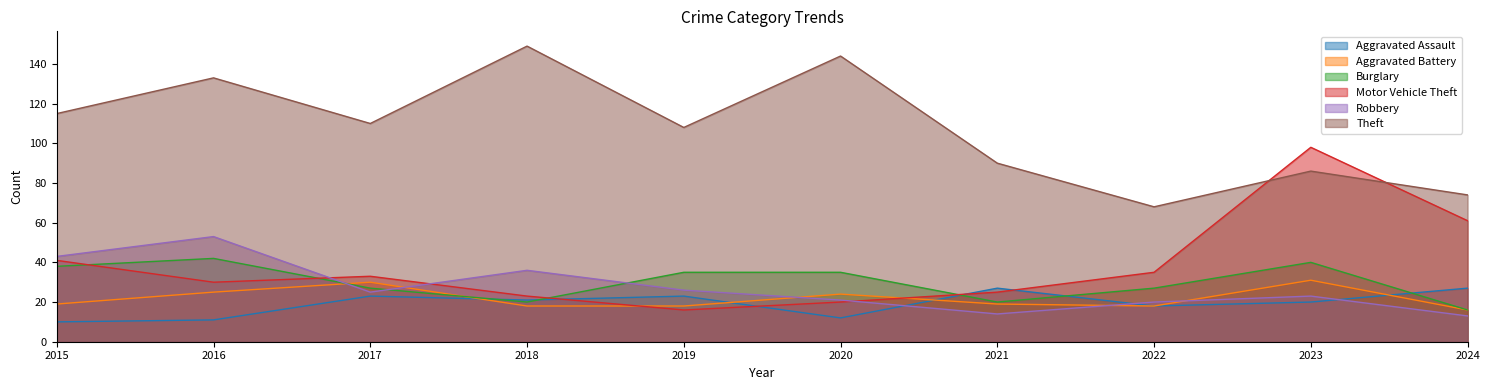

Is the value of Aggravated Assault at 2018 greater than the value of Robbery at 2024?

Yes